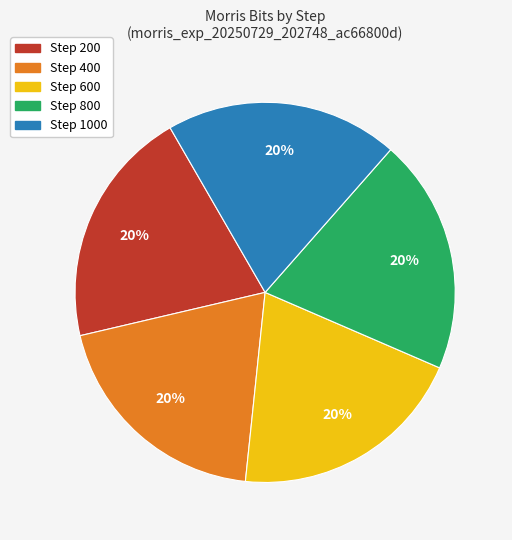

To the nearest percent, what is the combined percentage of Step 1000 and Step 800?

40%